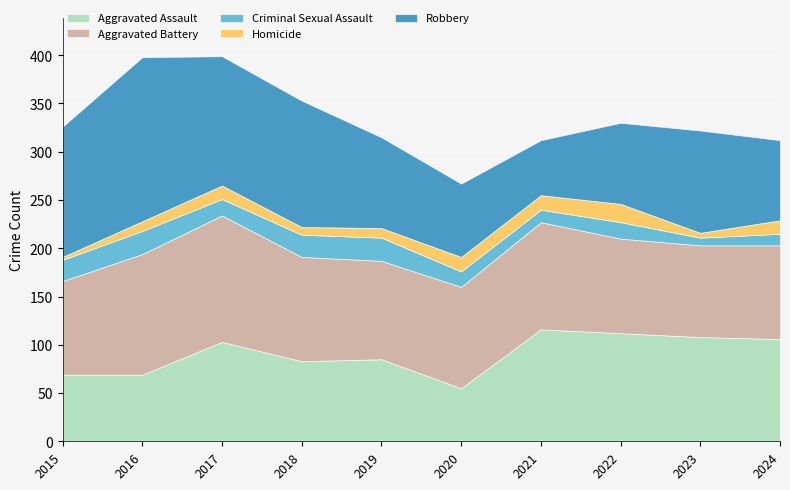

At which category does Aggravated Assault reach its first local valley?

2018